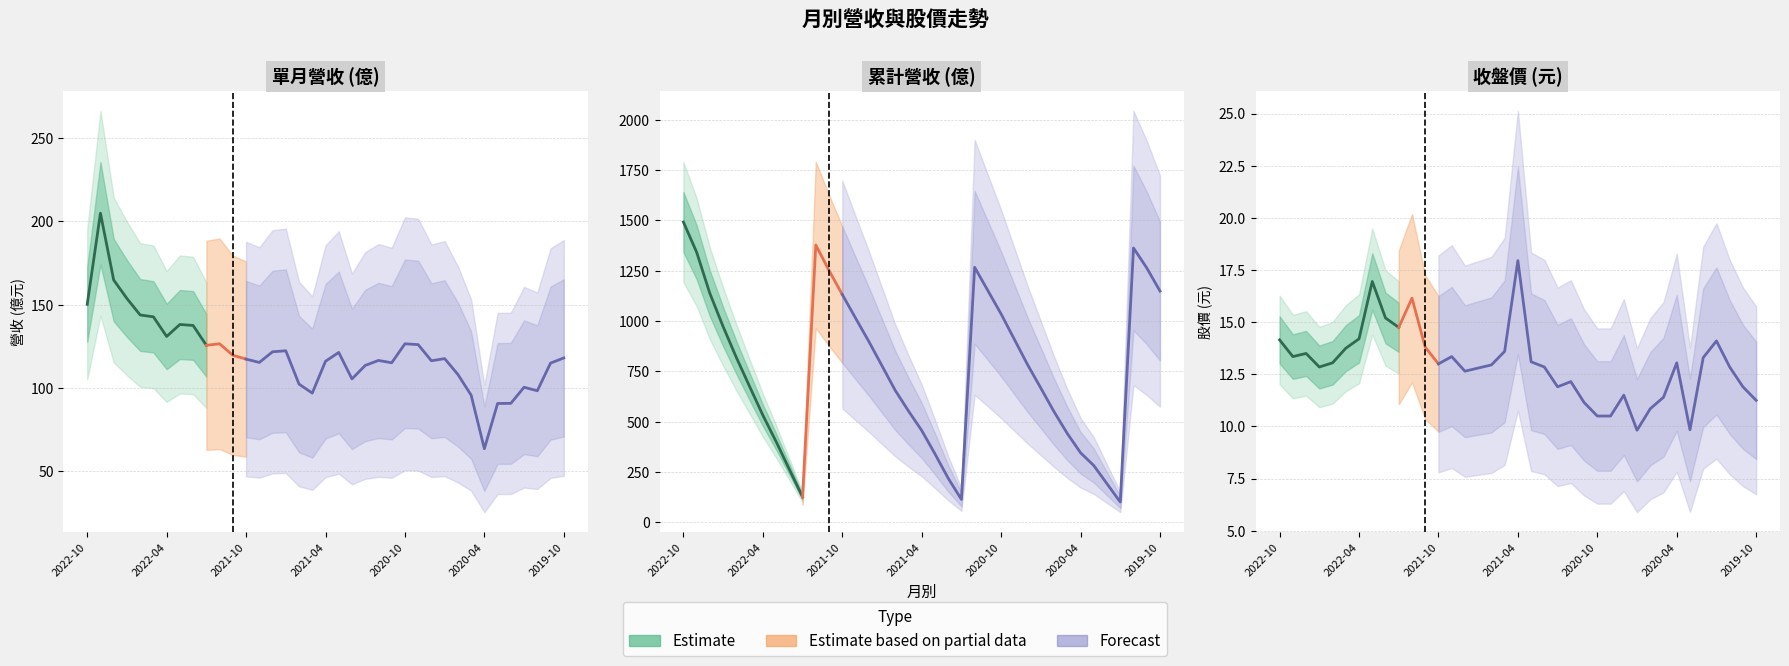

True or false: 單月營收(億) and 累計營收(億) cross at least once.

False